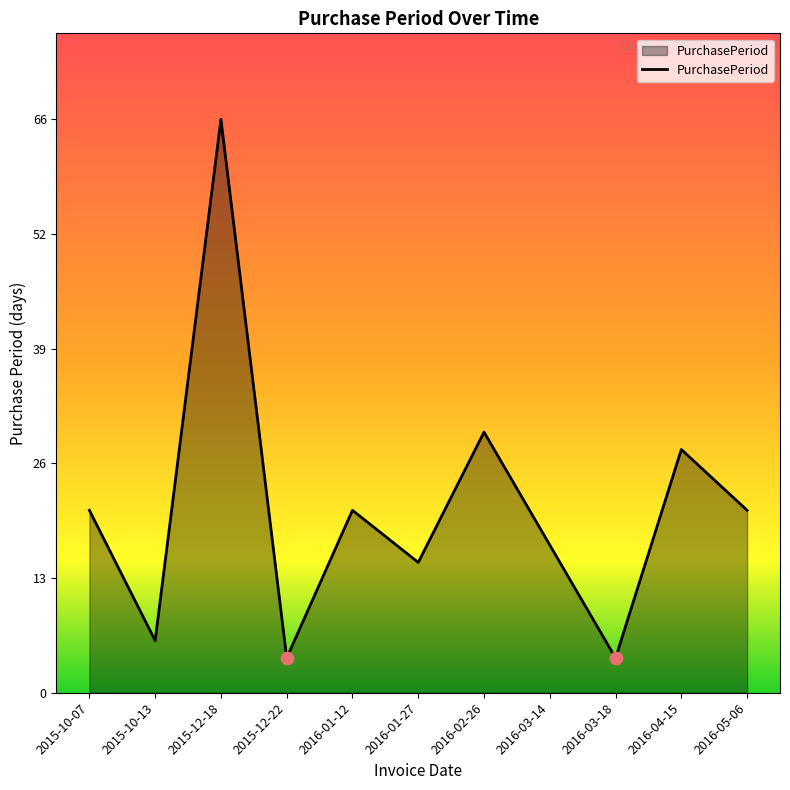

Between 2016-03-18 and 2015-12-18, which is larger?

2015-12-18